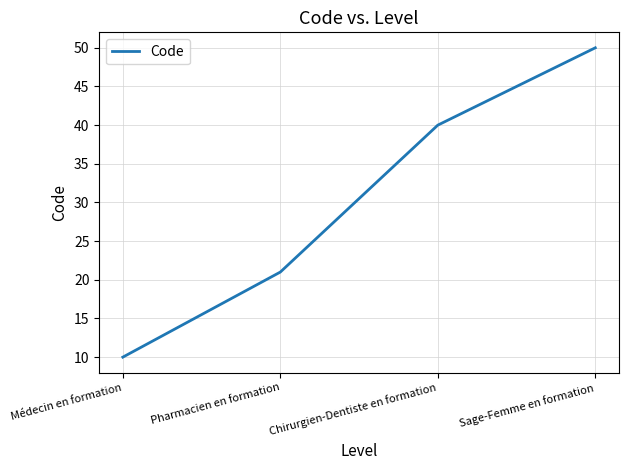

Reading left to right, transcribe all the data shown in this chart.

10	21	40	50